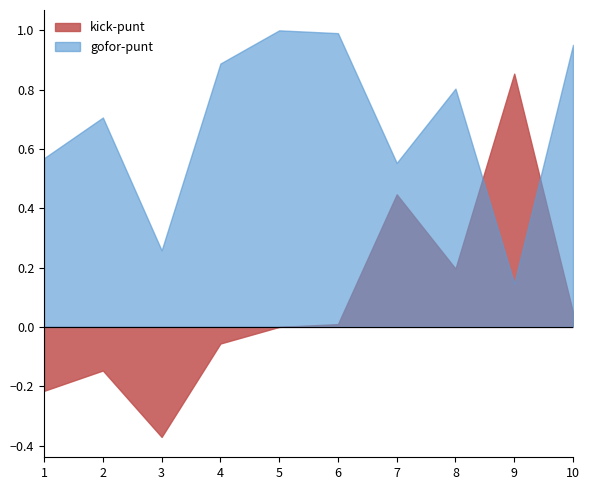

How many values in the kick series exceed 0?

5